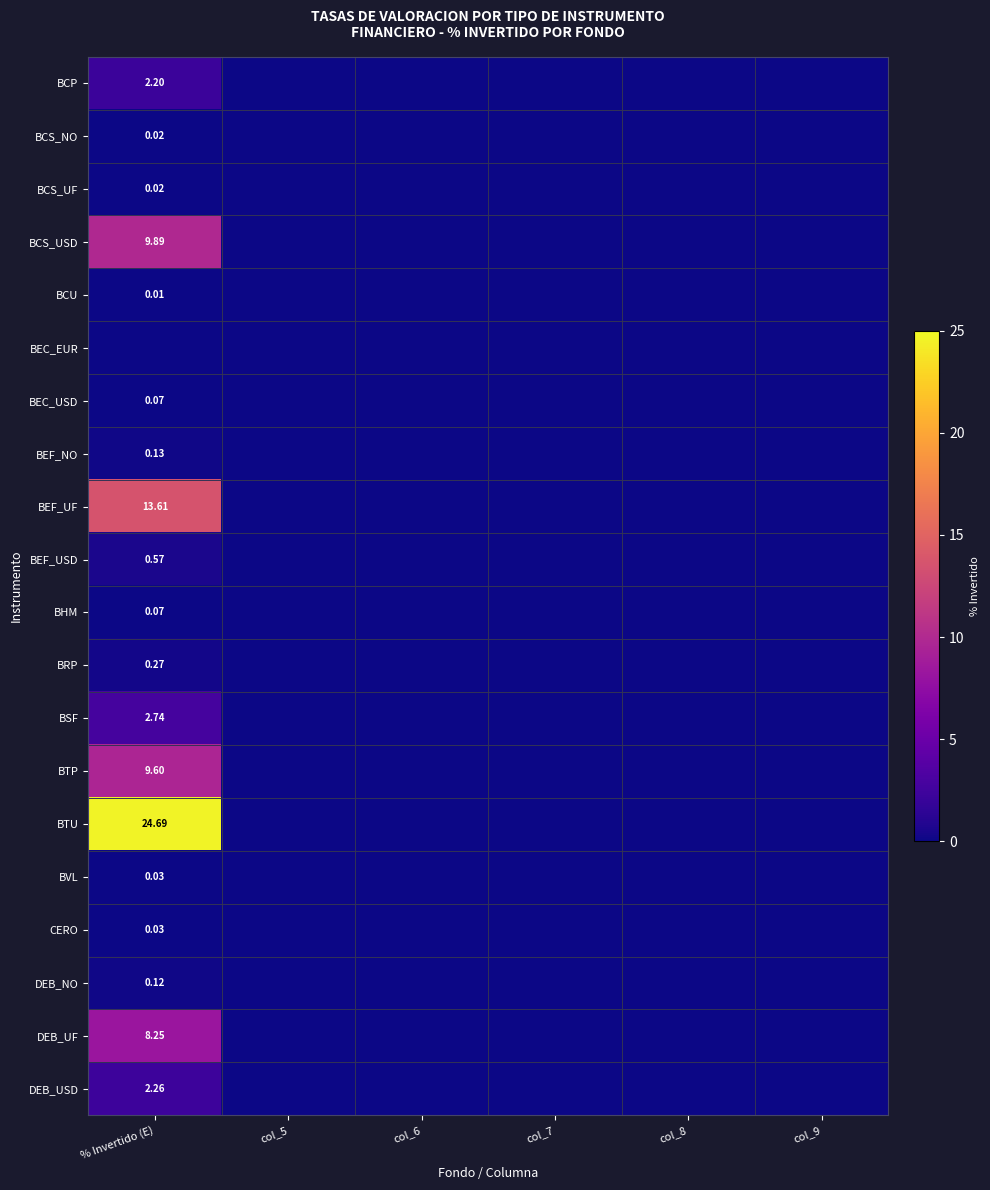

Is it true that BSF equals -1.1 at col_8?

False